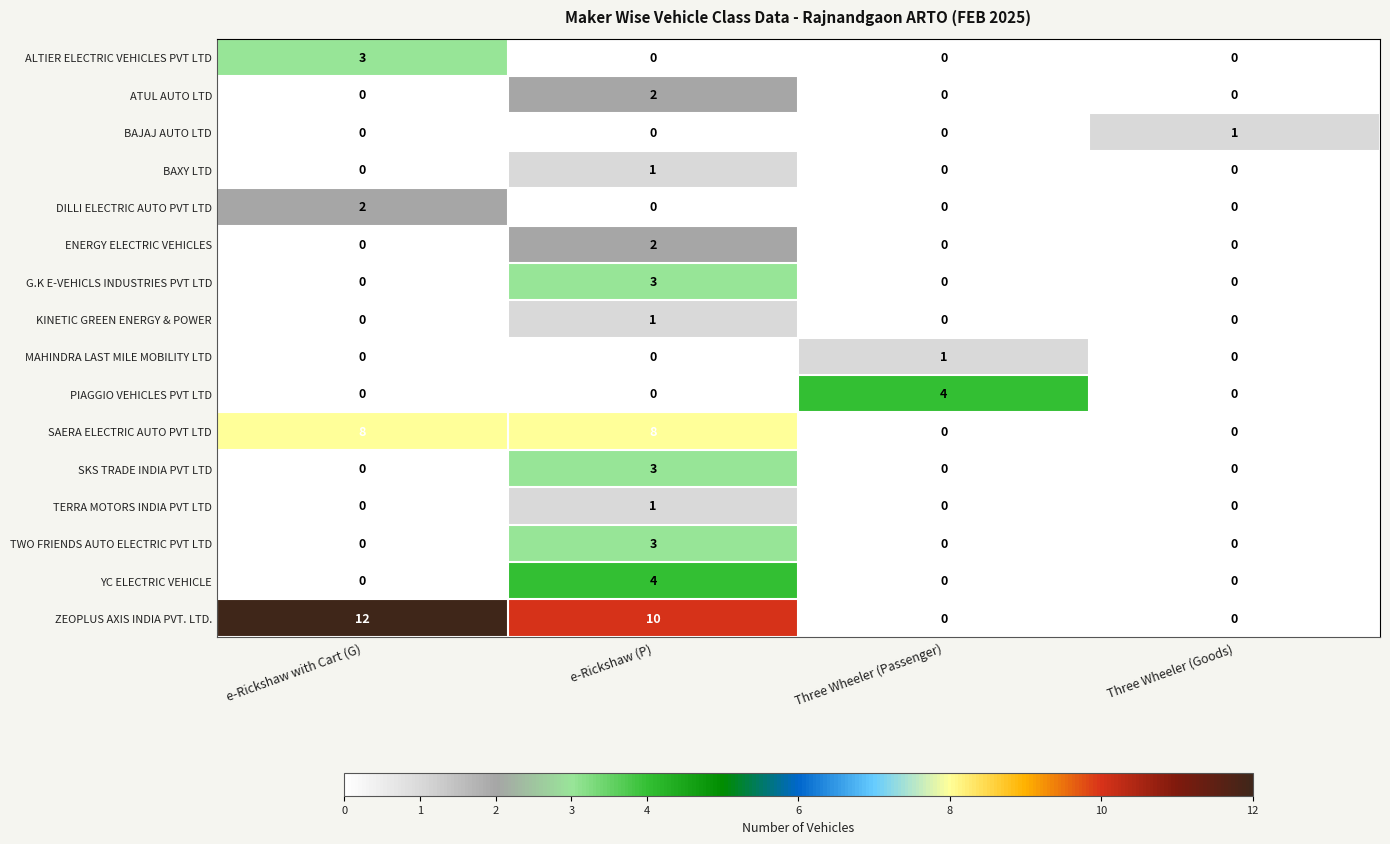

How many ENERGY ELECTRIC VEHICLES values are between 0 and 2?

4